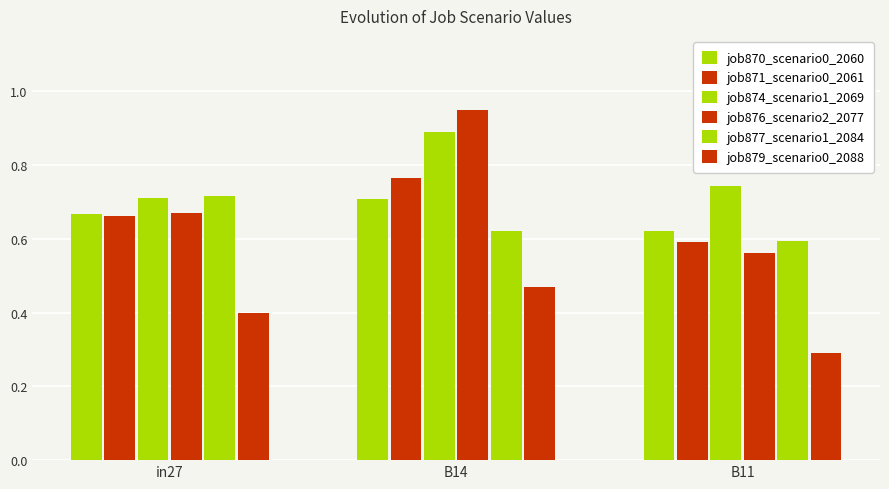

At B14, list the series in order from smallest to largest.

job879_scenario0_2088, job877_scenario1_2084, job870_scenario0_2060, job871_scenario0_2061, job874_scenario1_2069, job876_scenario2_2077